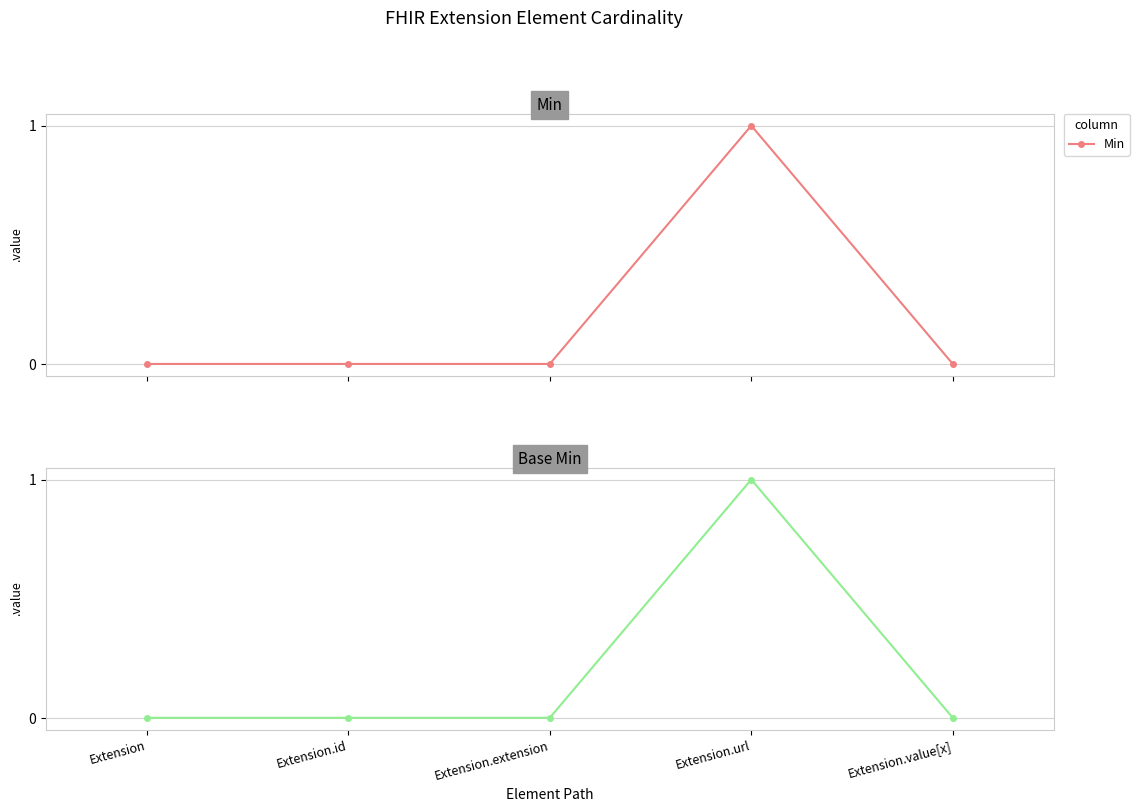

List the labels in order of Min value, smallest first.

Extension, Extension.id, Extension.extension, Extension.value[x], Extension.url